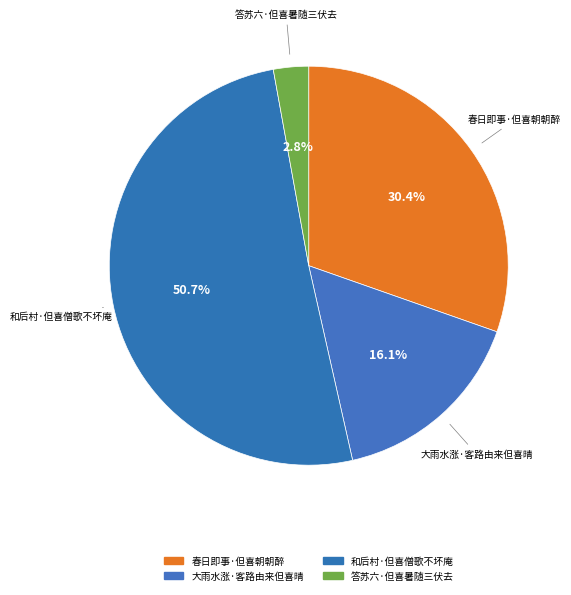

To the nearest percent, what is the average slice percentage?

25%